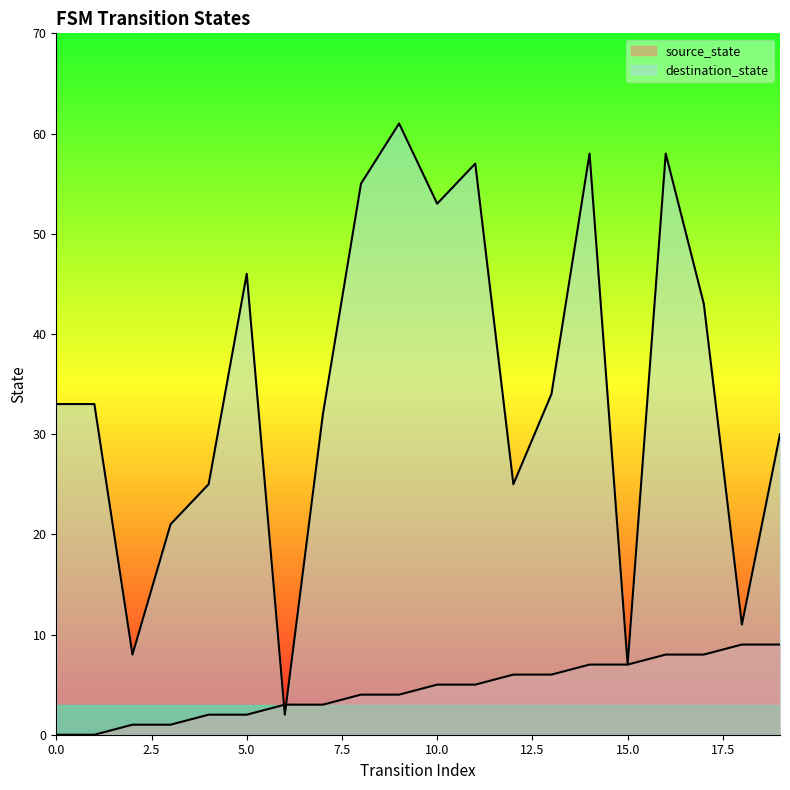

At which category is the sum across all series the highest?

16